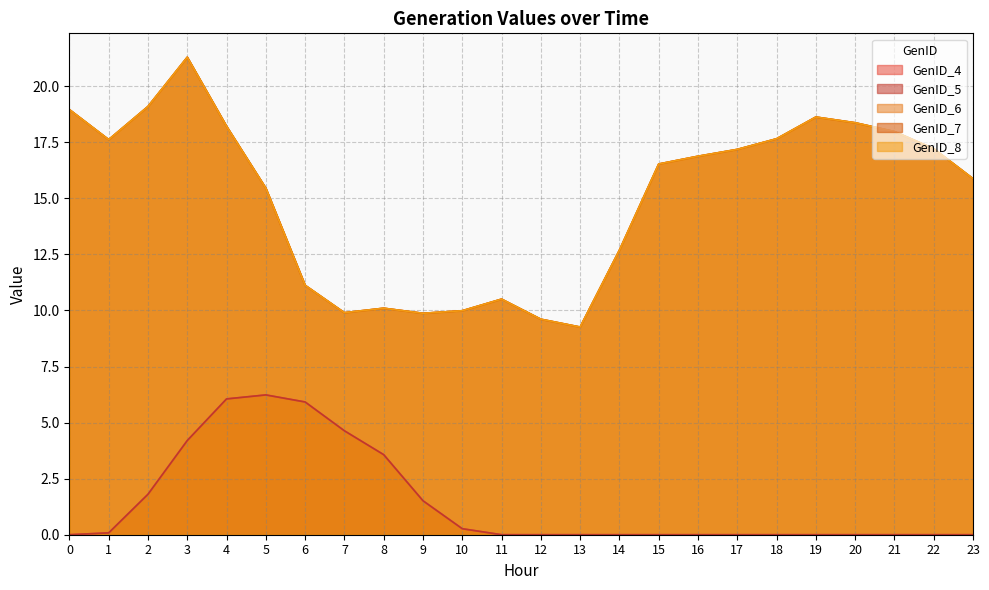

What is the maximum value for GenID_4?

6.2